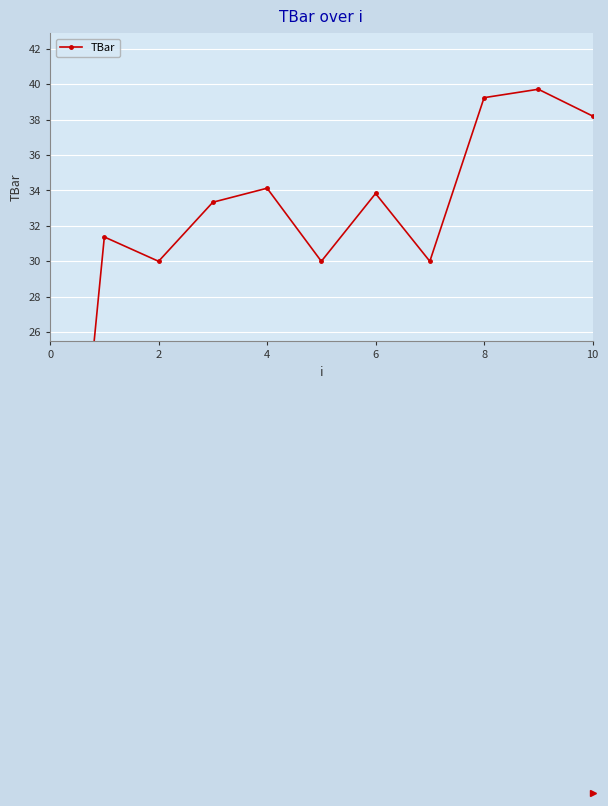

Is this an area chart (filled region under the line)?

No